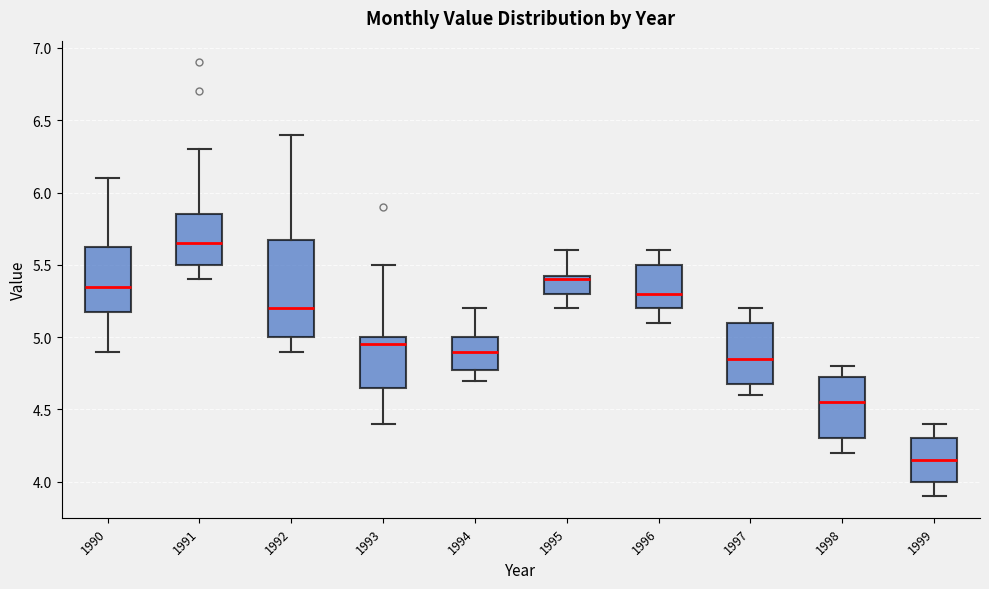

Reading left to right, transcribe this box plot: for each box, give where its median line is, the range the box spans, and where its two whiskers end, as read against the y-axis. The values are not printed on the chart, so give them approximately, as read against the axis.

1990: median 5.35, box 5.20 to 5.65, whiskers 4.90 to 6.10
1991: median 5.65, box 5.50 to 5.85, whiskers 5.40 to 6.30
1992: median 5.20, box 5.00 to 5.70, whiskers 4.90 to 6.40
1993: median 4.95, box 4.65 to 5.00, whiskers 4.40 to 5.50
1994: median 4.90, box 4.80 to 5.00, whiskers 4.70 to 5.20
1995: median 5.40, box 5.30 to 5.45, whiskers 5.20 to 5.60
1996: median 5.30, box 5.20 to 5.50, whiskers 5.10 to 5.60
1997: median 4.85, box 4.70 to 5.10, whiskers 4.60 to 5.20
1998: median 4.55, box 4.30 to 4.75, whiskers 4.20 to 4.80
1999: median 4.15, box 4.00 to 4.30, whiskers 3.90 to 4.40